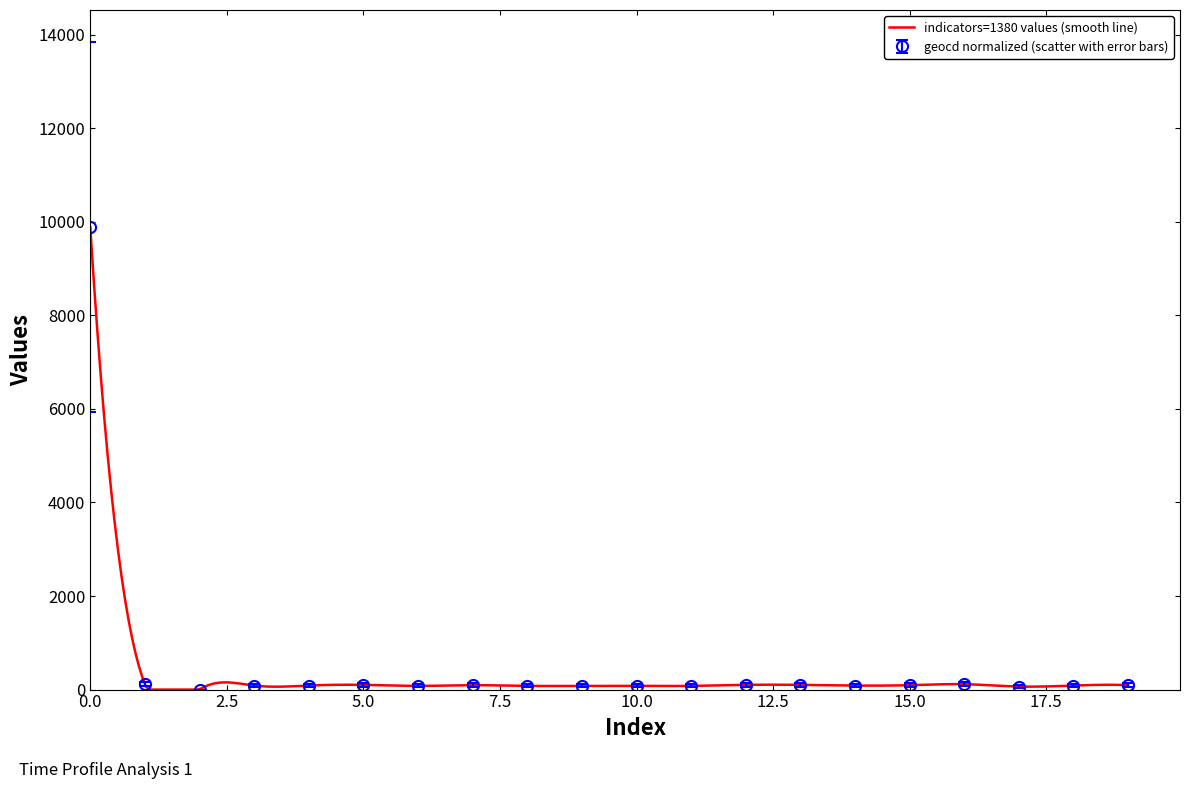

What is the highest value of the indicators=1380 values (smooth line) series?

9884.0